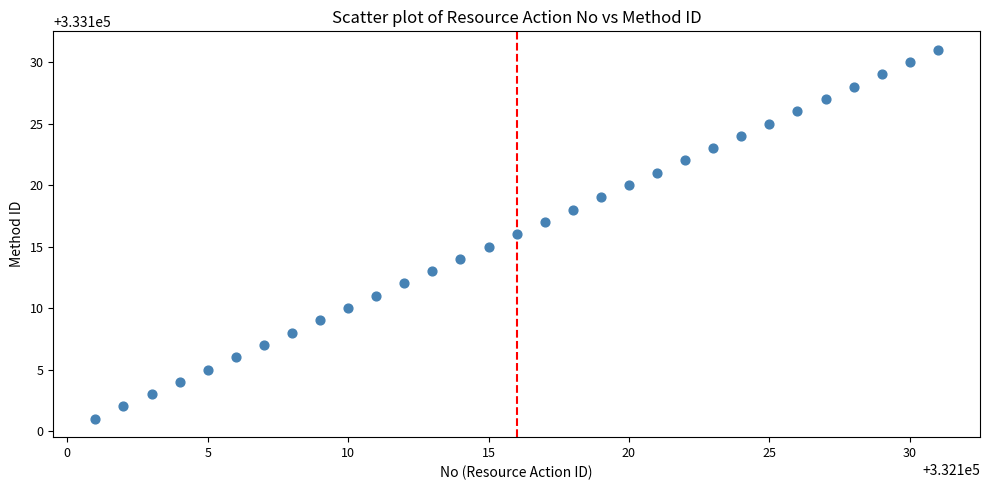

What is the range of X values (max minus min)?

30